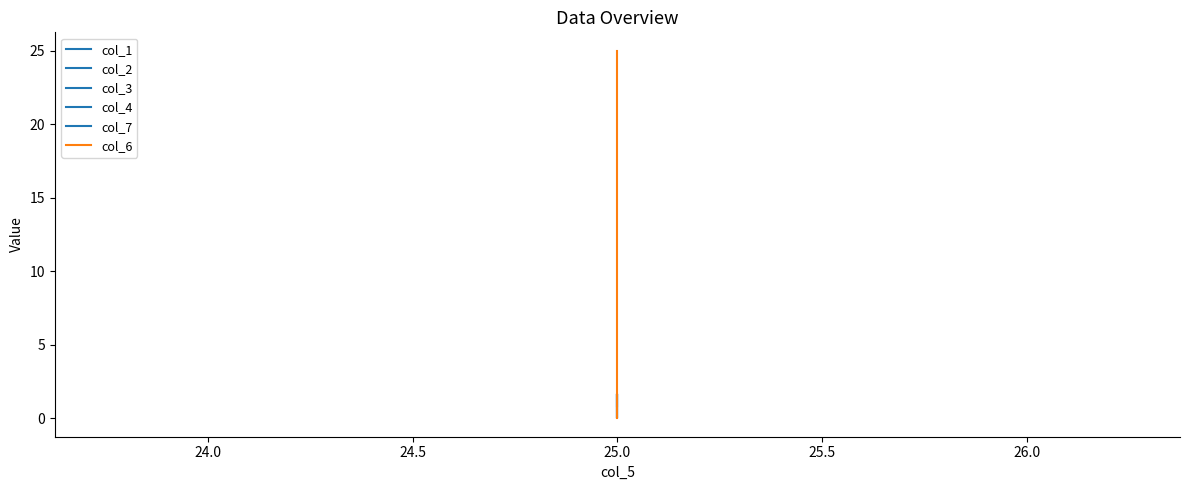

How many data points in col_1 are less than 1?

1